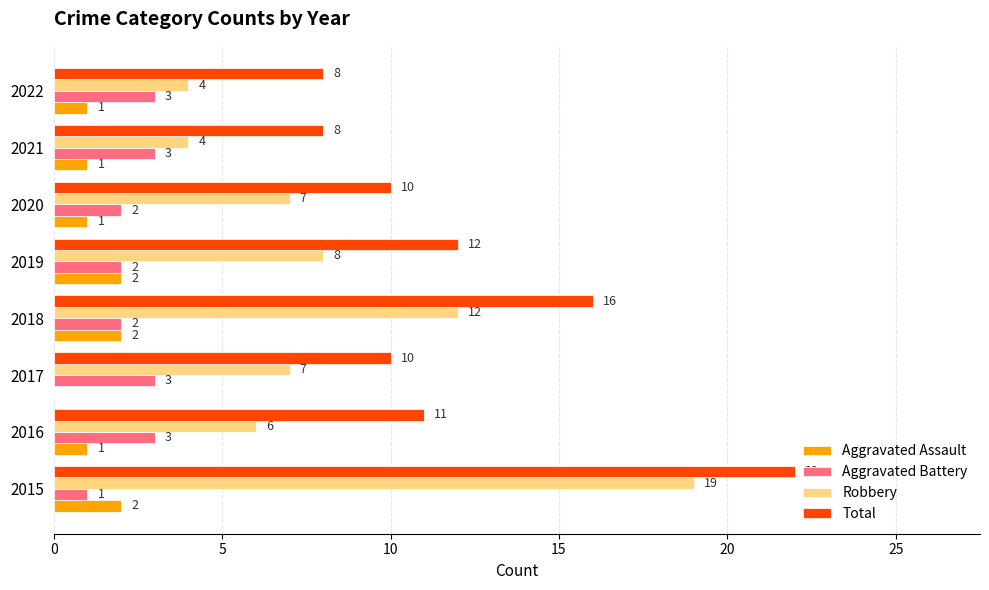

Which series has the widest spread of values?

Robbery